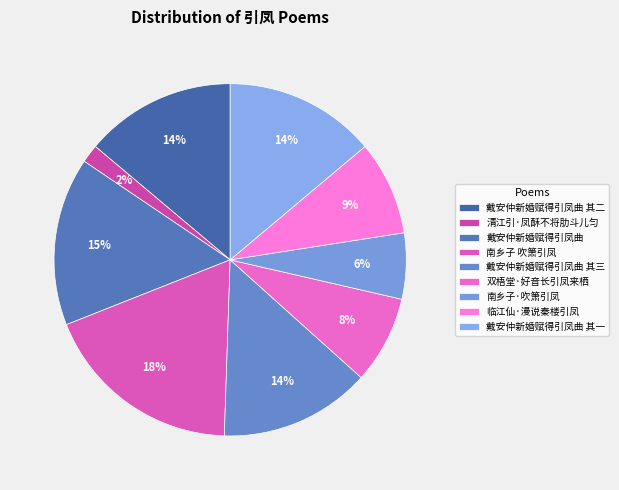

What is the smallest slice in the pie chart?

清江引·凤酥不将肋斗儿匀